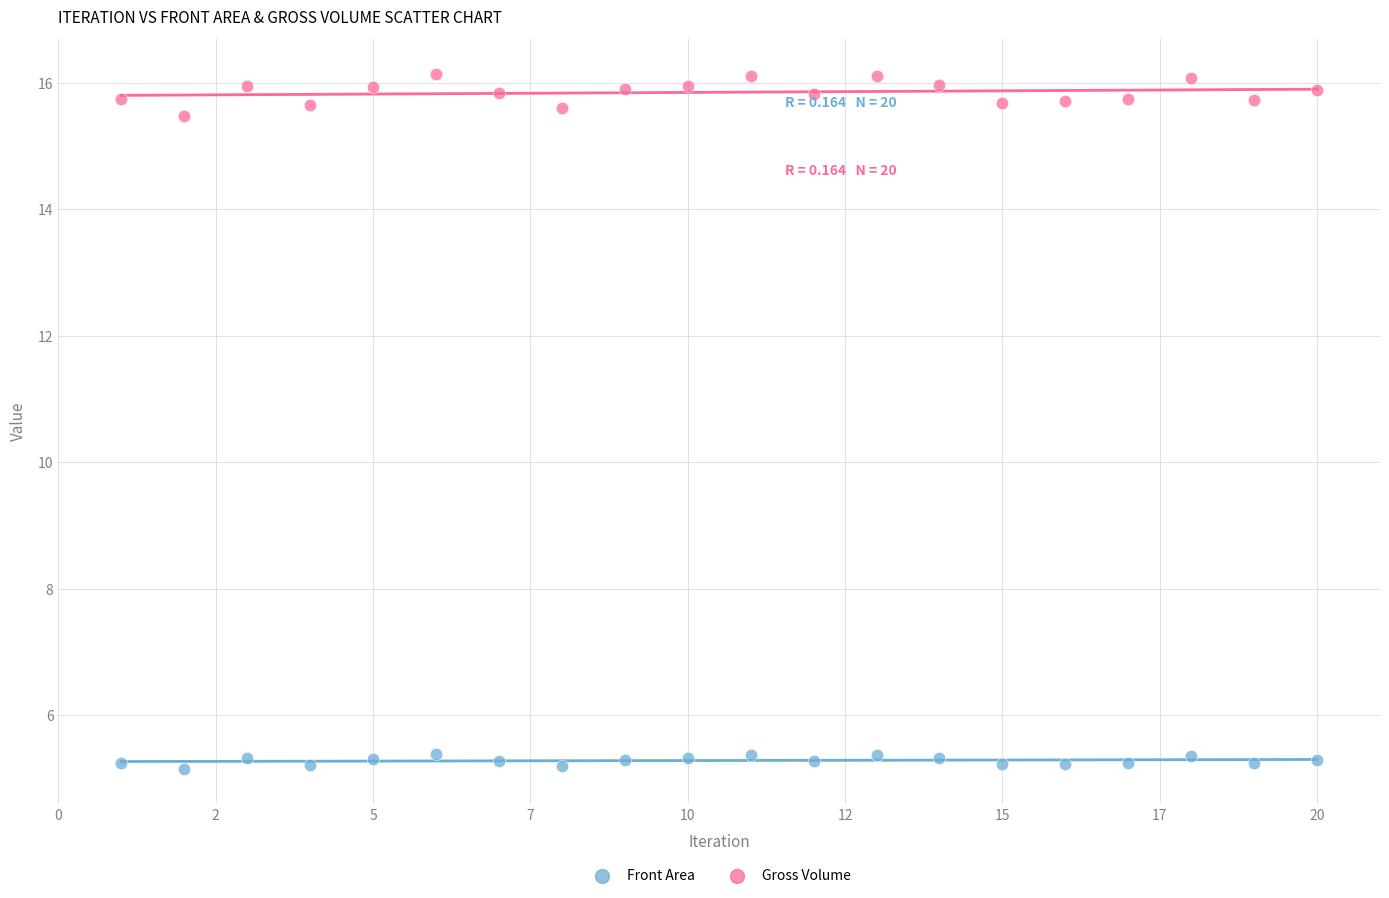

What is the X range (max minus min) for the scatter plot?

19.0